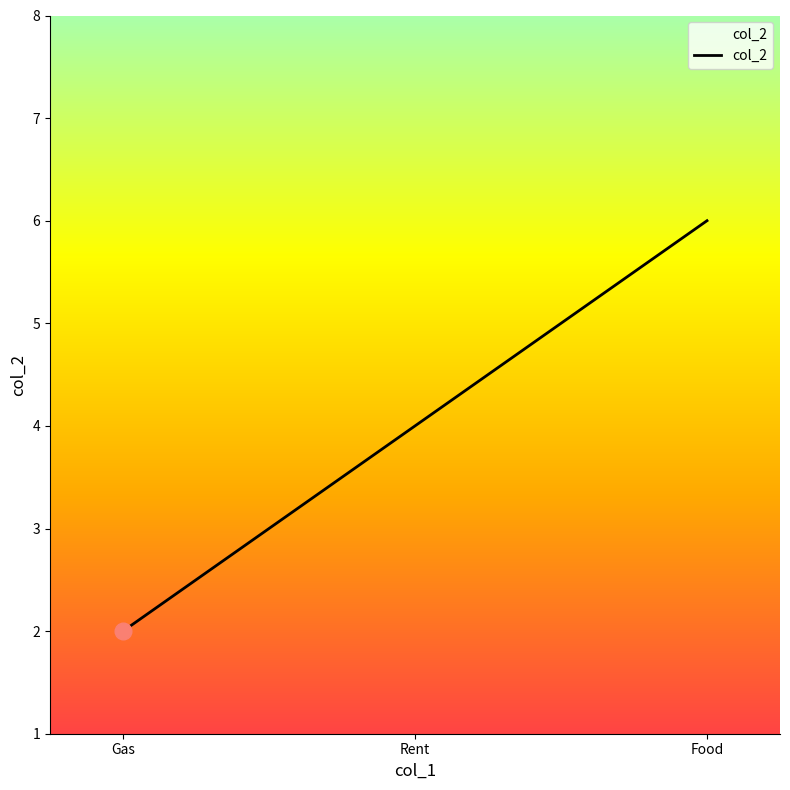

Which label corresponds to the largest value in the chart?

Food